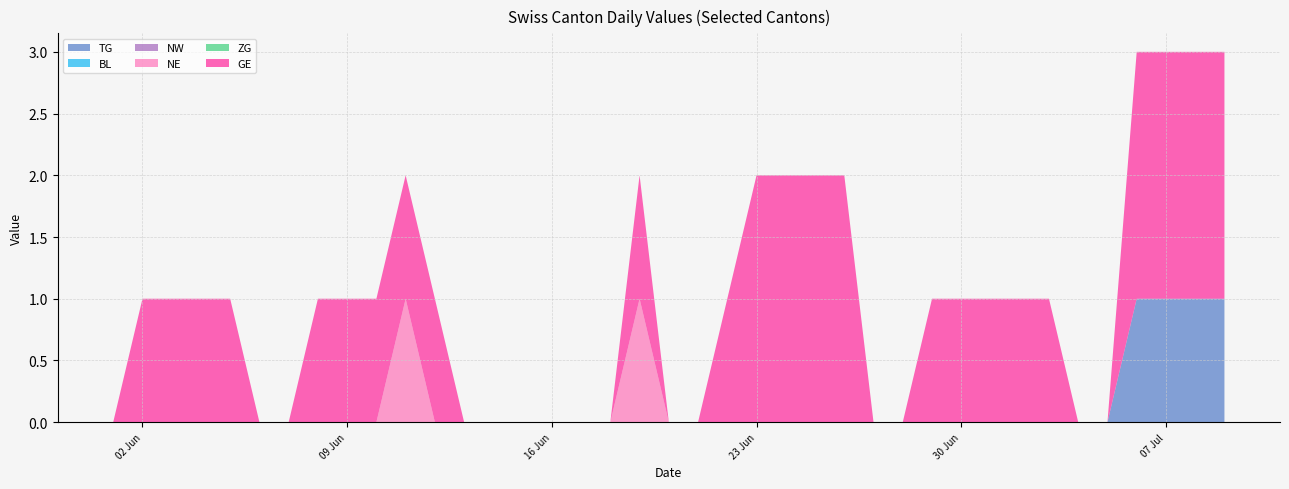

Does the chart have visible grid lines?

Yes